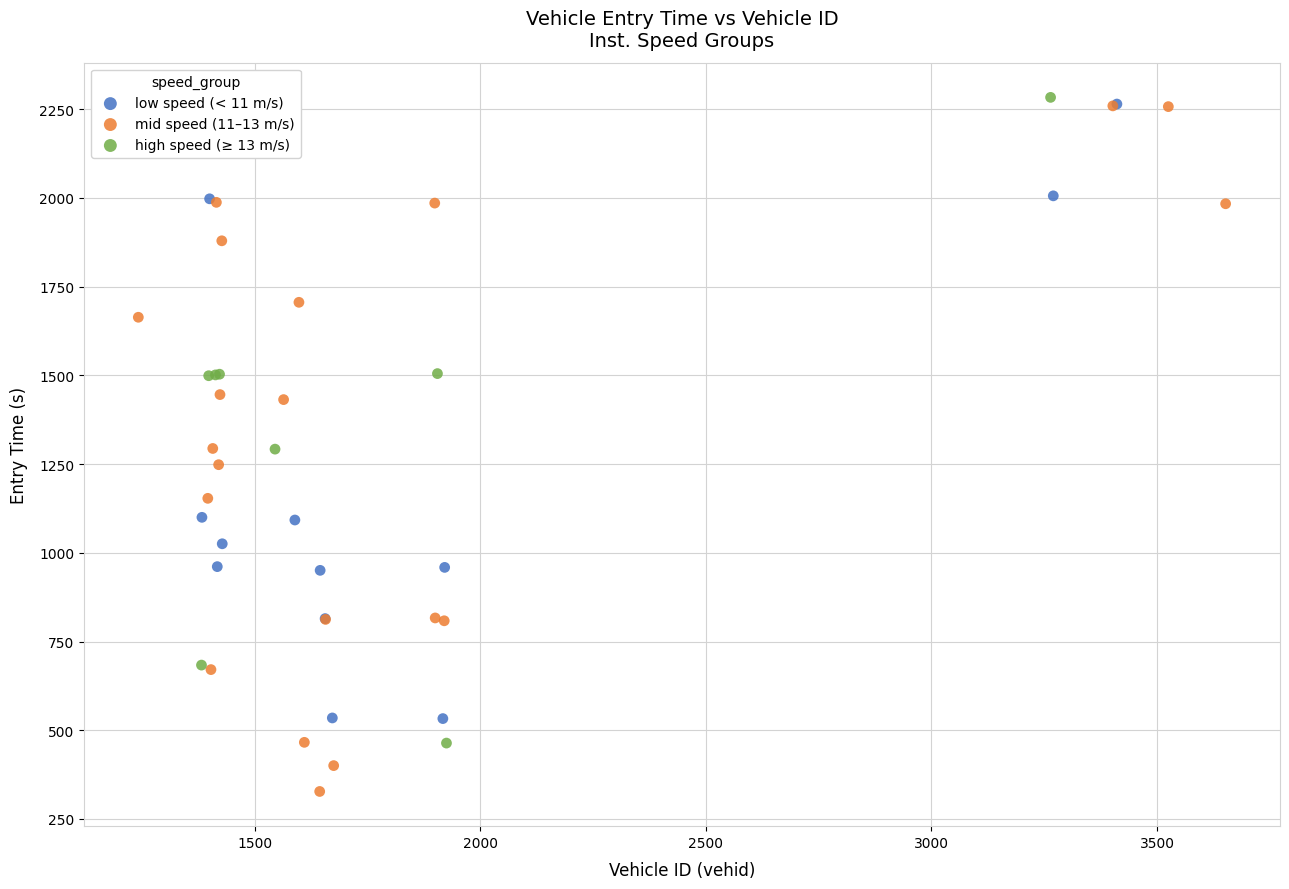

Which series has the widest spread of Y values?

mid speed (11–13 m/s)